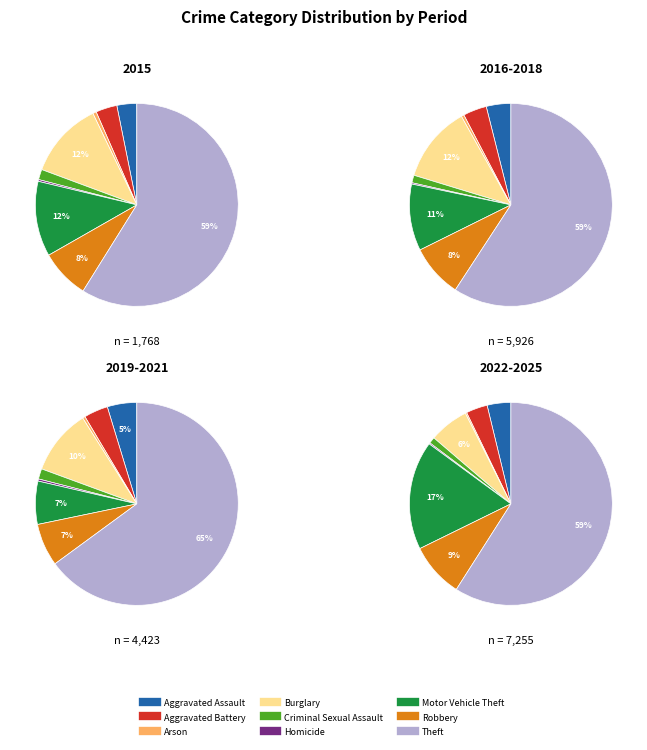

How many slices are in this pie chart?

9